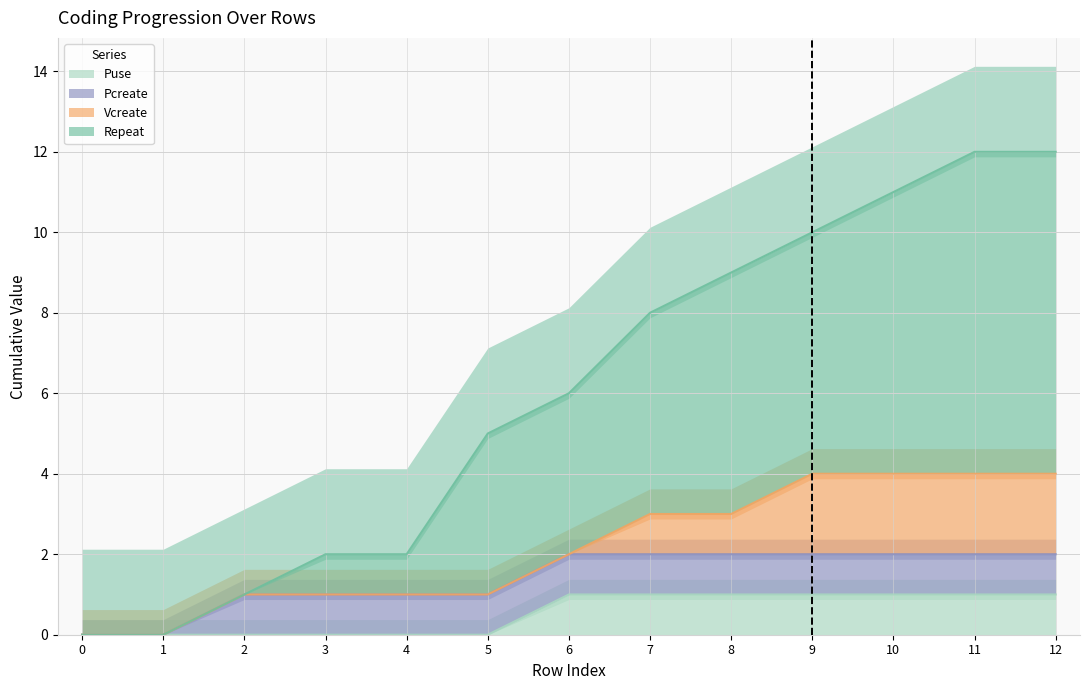

What is the difference between the second highest and second lowest values in the Puse series?

1